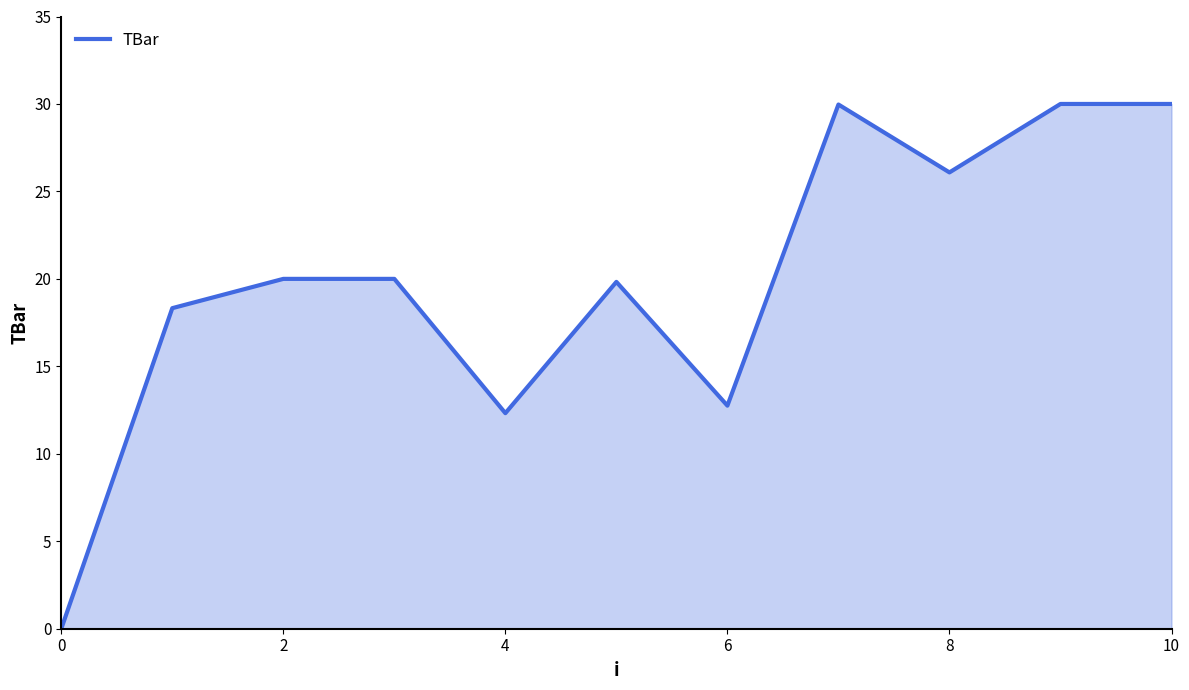

What is the maximum value shown in the chart?

30.0